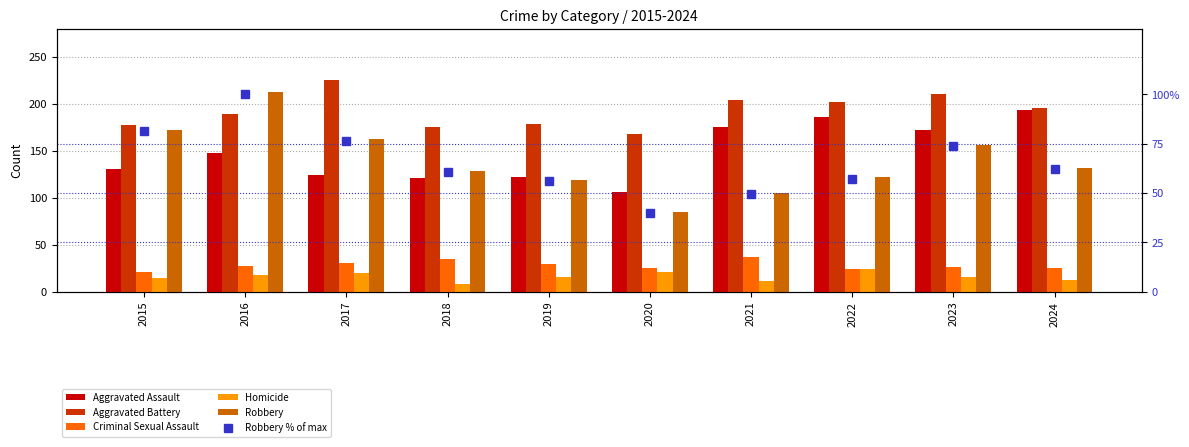

What is the difference between the maximum and minimum values in the Aggravated Assault series?

88.0